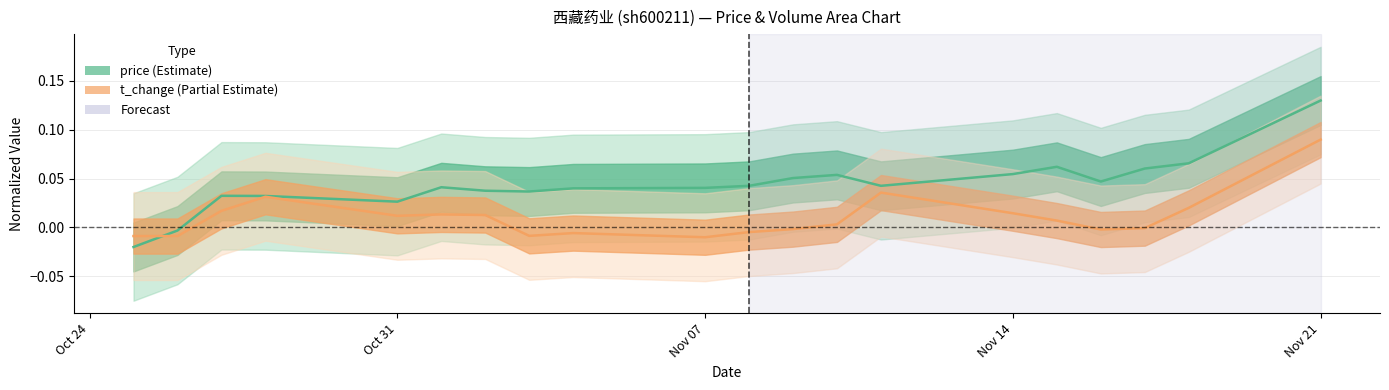

How many series are shown in this chart?

2